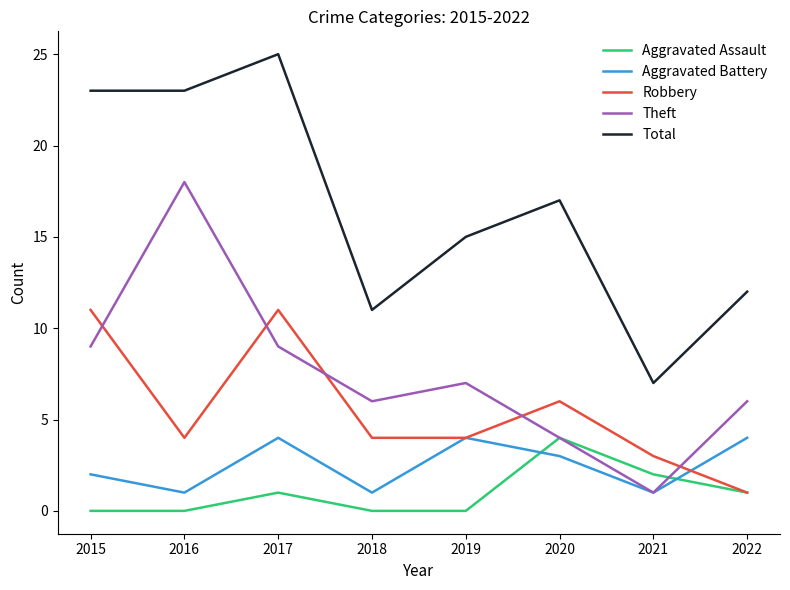

True or false: Total and Theft intersect in this chart.

False